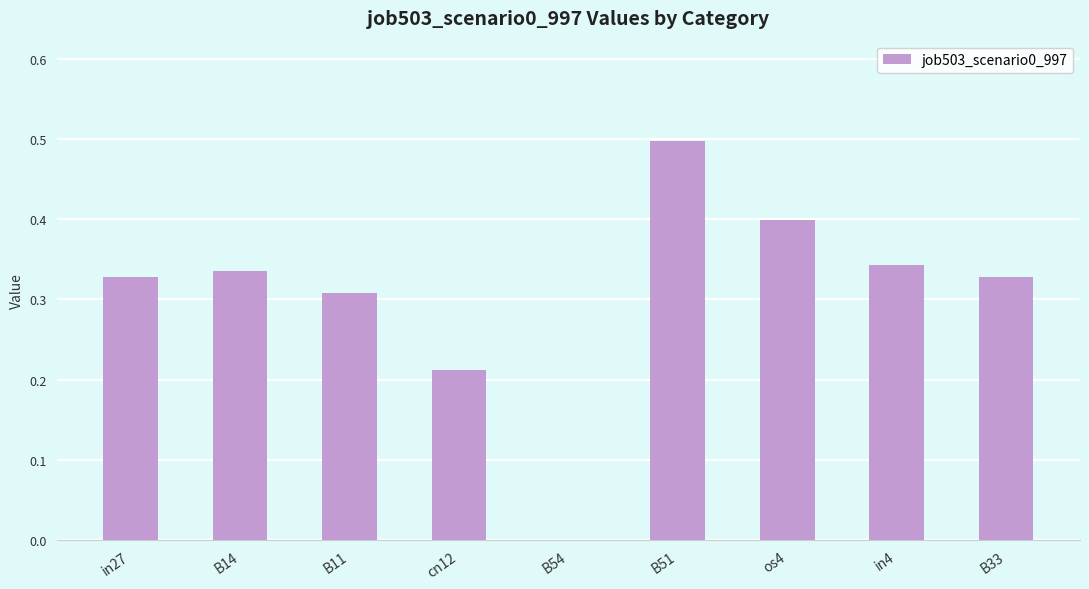

What is the maximum value shown in the chart?

0.5